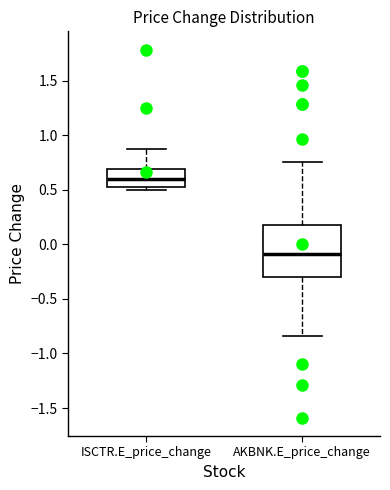

Comparing the boxes themselves (not the whiskers), which one is the tallest?

AKBNK.E_price_change